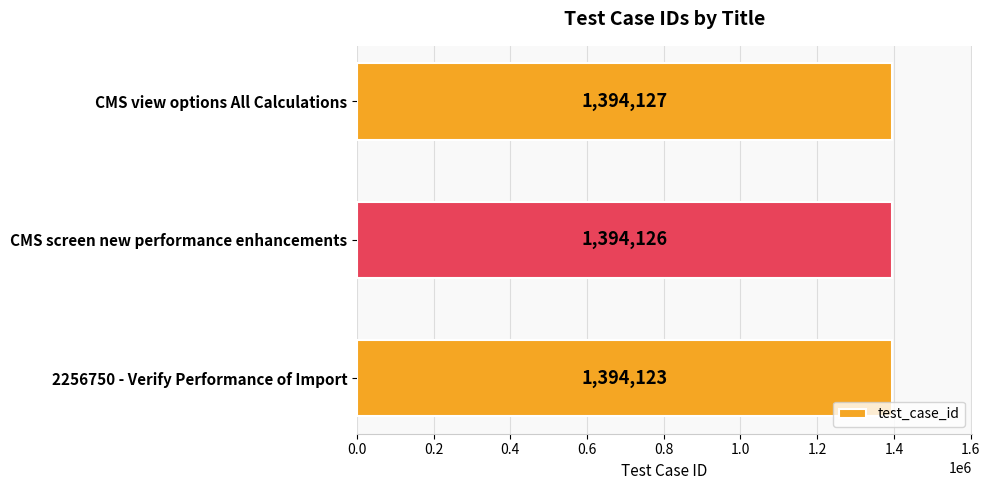

List the labels in order of value, largest first.

CMS view options All Calculations, CMS screen new performance enhancements, 2256750 - Verify Performance of Import